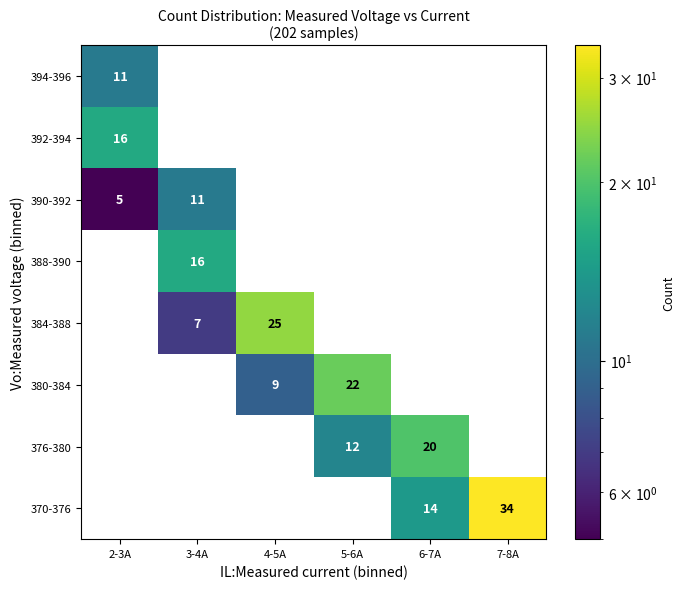

Is it true that 370-376 equals 34 at 7-8A?

True